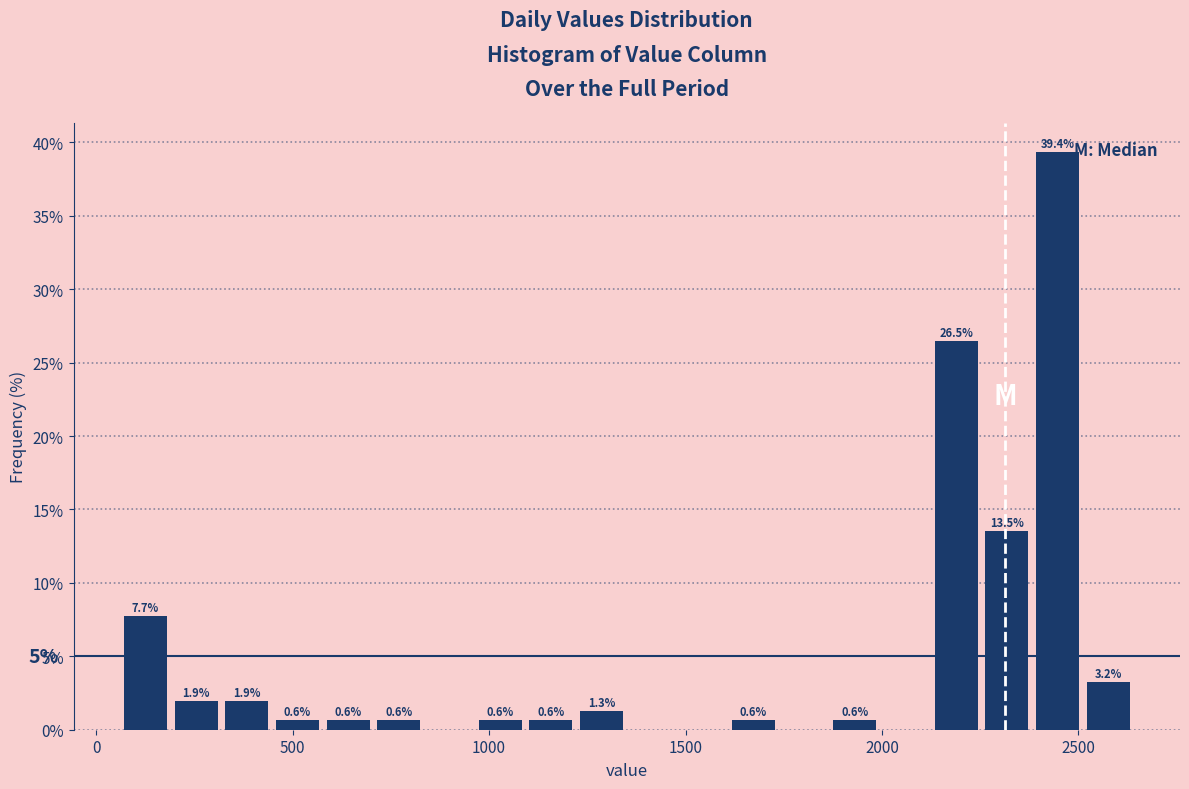

Around what value on the x-axis is the tallest bar? Give the approximate position of its centre, as read against the axis.

2450